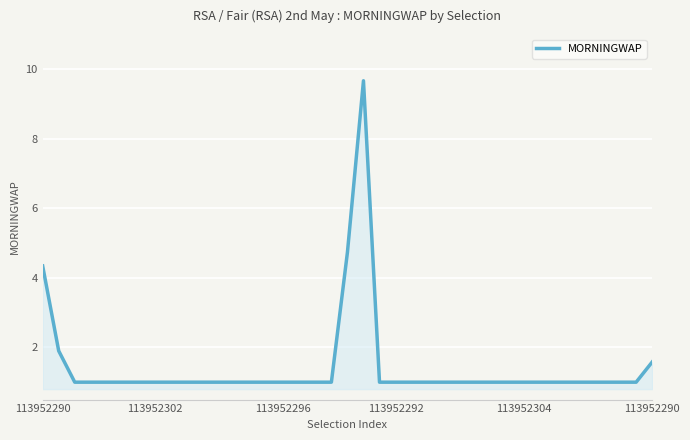

What is the greatest value displayed?

9.7